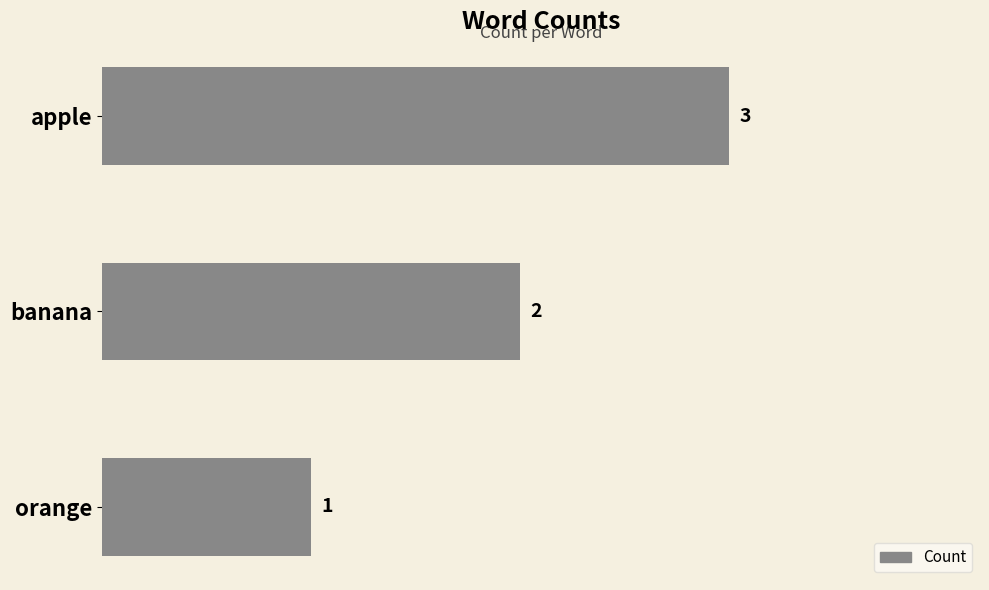

What is the ratio of the value at banana to the value at orange?

2.0